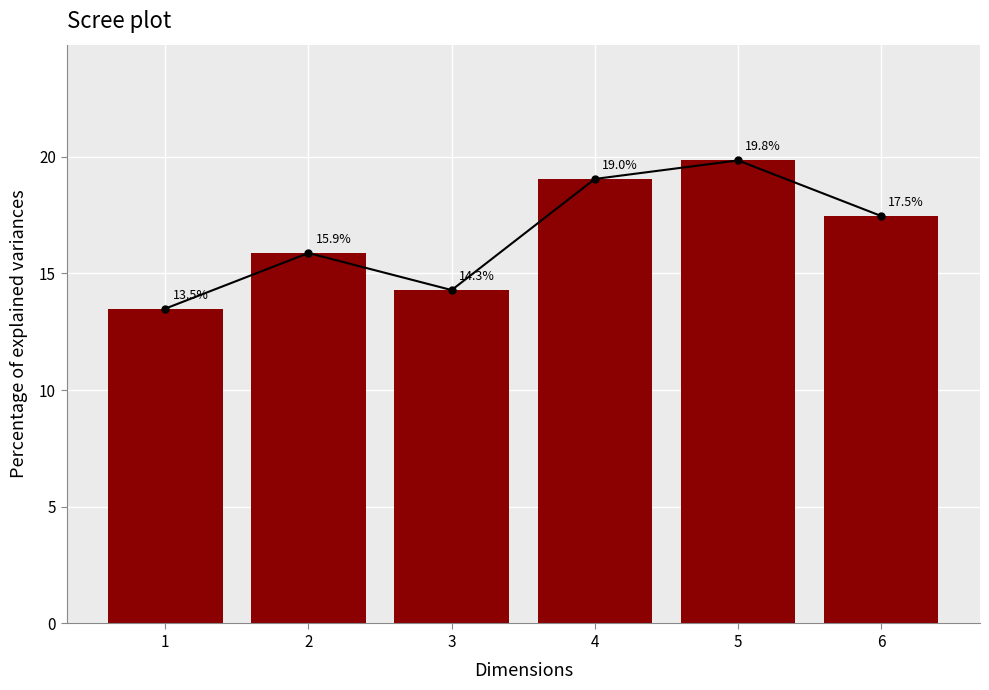

The value at 1 is 22.0. True or false?

False